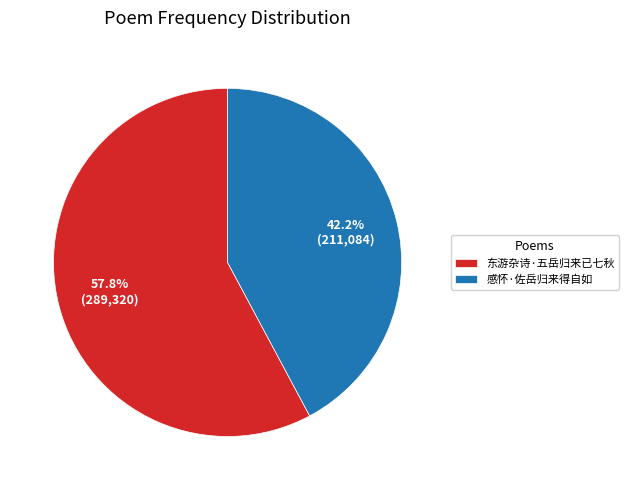

To the nearest percent, what percentage of the pie is 感怀·佐岳归来得自如?

42%